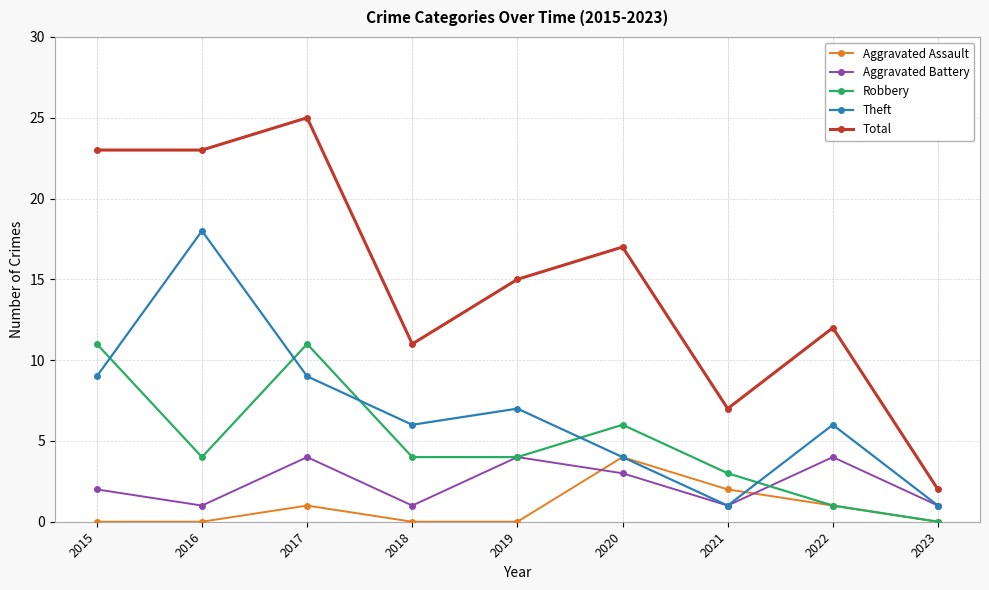

Reading left to right, extract all data points from this chart.

Aggravated Assault: 0	0	1	0	0	4	2	1	0
Aggravated Battery: 2	1	4	1	4	3	1	4	1
Robbery: 11	4	11	4	4	6	3	1	0
Theft: 9	18	9	6	7	4	1	6	1
Total: 23	23	25	11	15	17	7	12	2